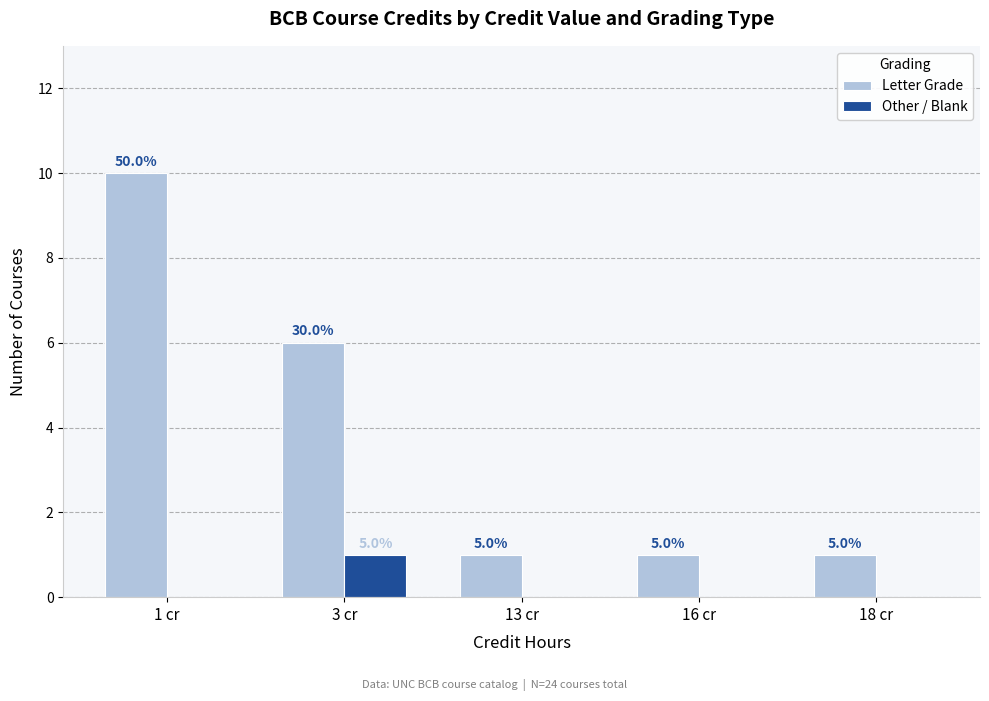

Which series has the largest range (max minus min)?

Letter Grade